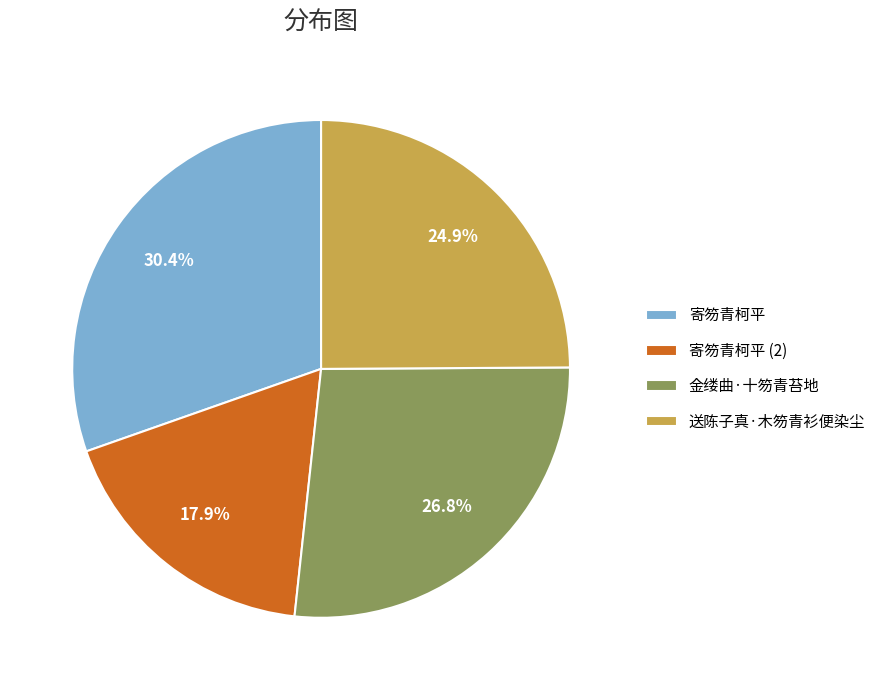

To the nearest percent, what is the average slice percentage?

25%